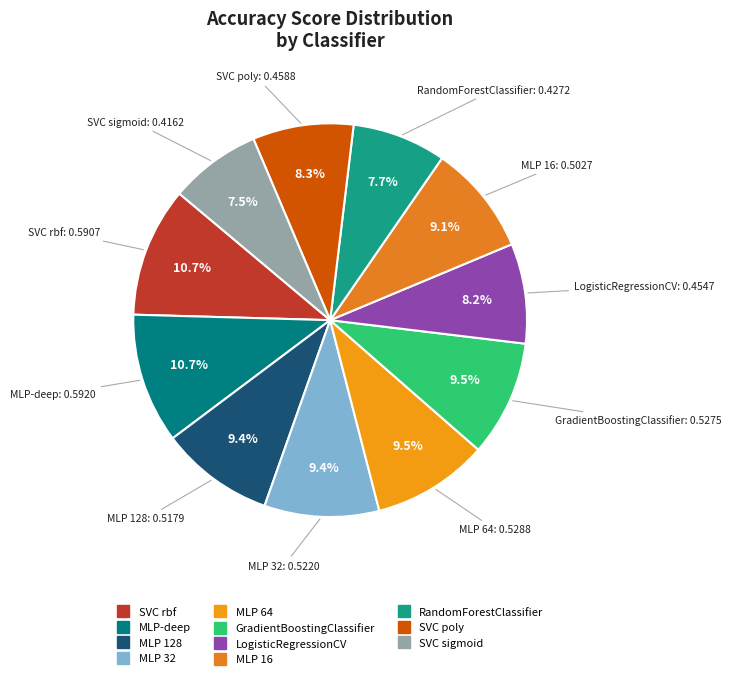

What percentage is NOT represented by SVC poly?

91.7%